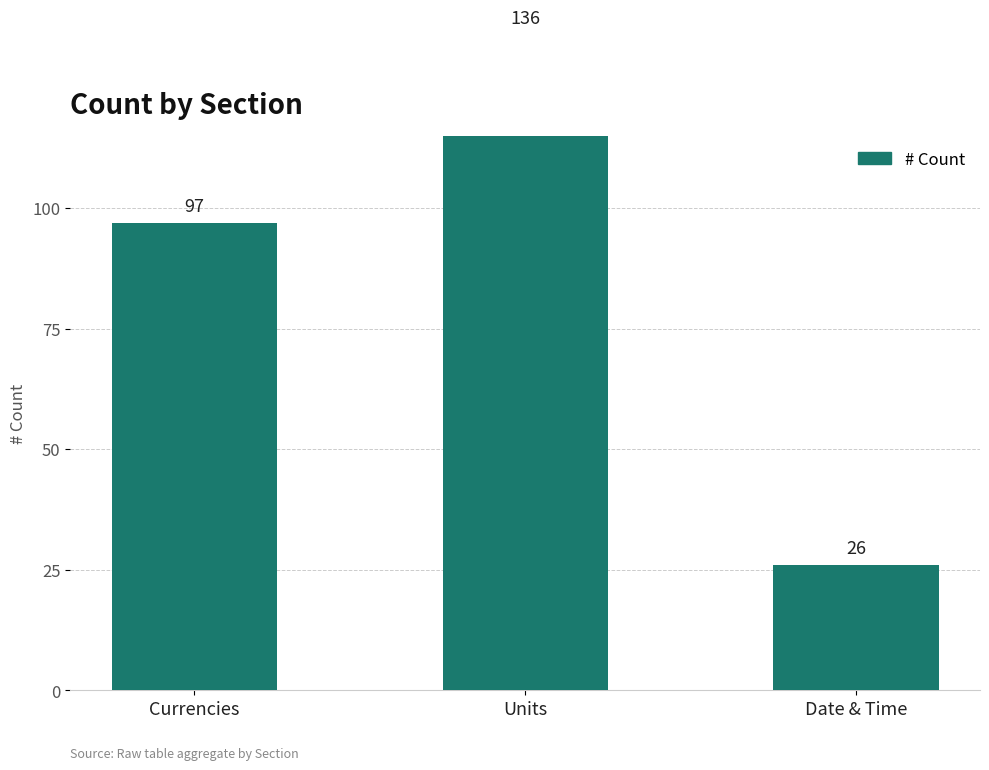

What is the difference between the second highest and minimum values?

71